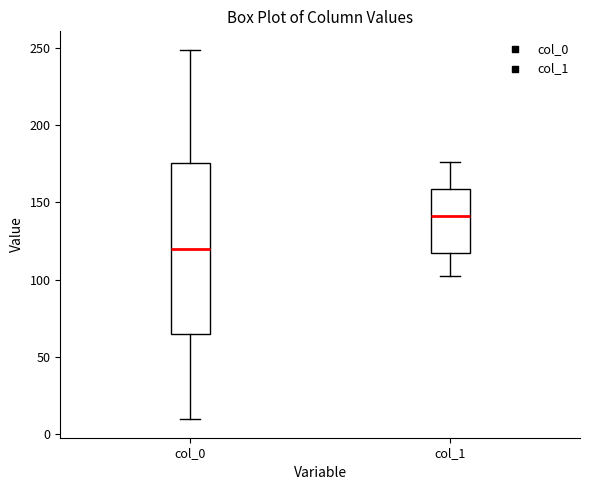

Where is the lower edge of the box for col_1 on the y-axis? The values are not printed on the chart, so give them approximately, as read against the axis.

115